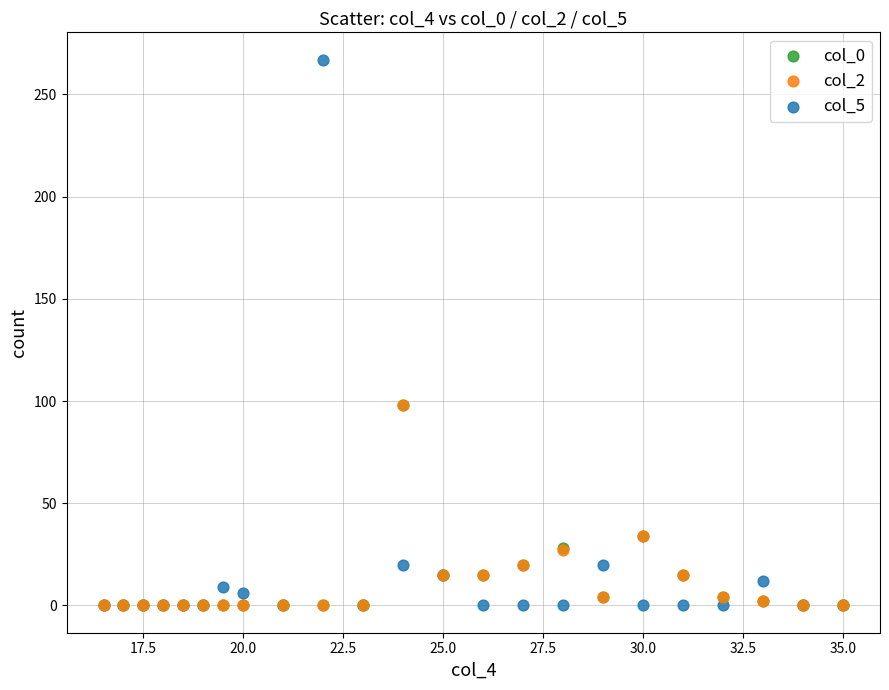

Which series has the largest Y range (max minus min)?

col_5